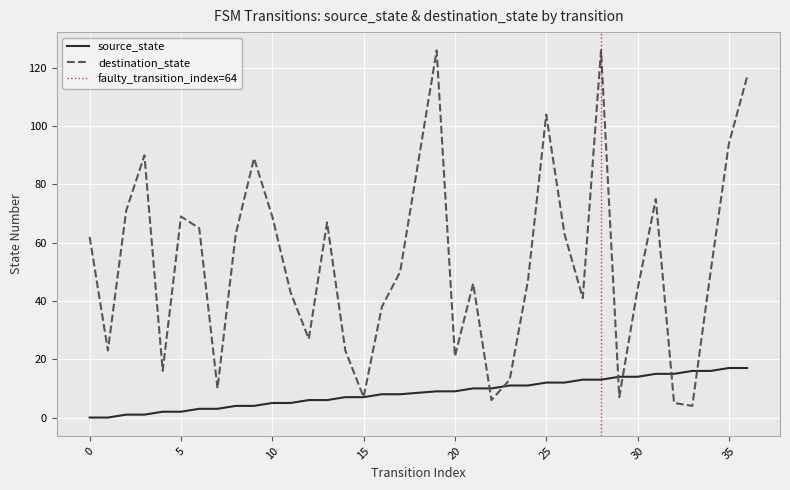

How many times do destination_state and source_state cross each other?

6